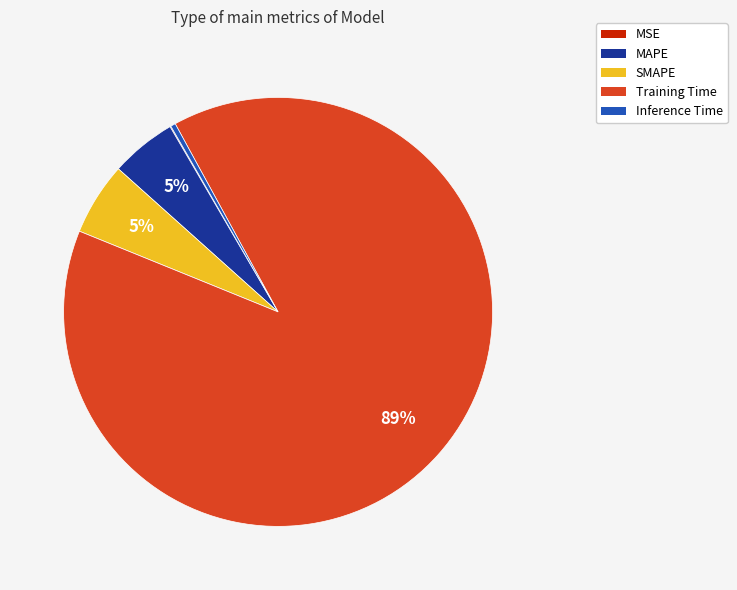

To the nearest percent, what is the average slice percentage?

20%